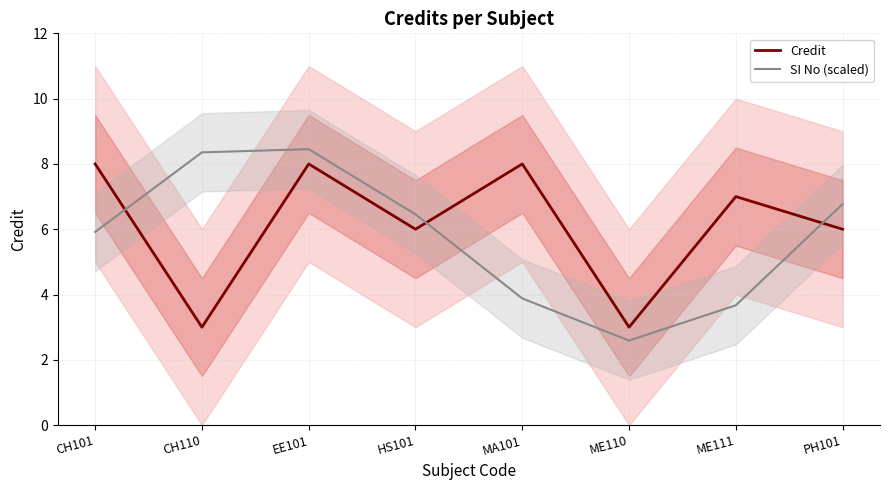

How many times do Credit and SI No (scaled) cross each other?

3